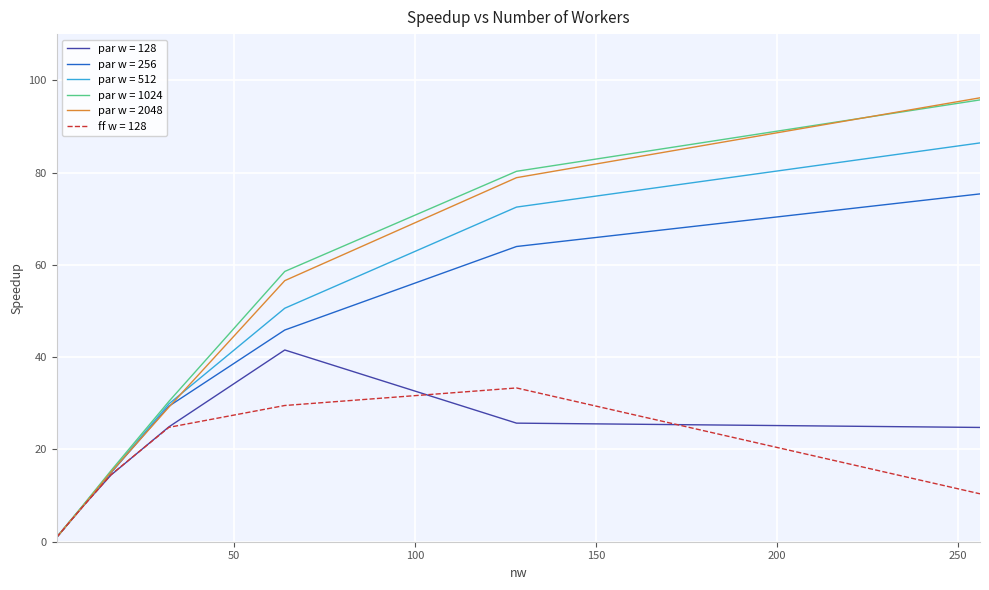

After their last crossing, which series has the higher values: par w = 2048 or par w = 1024?

par w = 2048